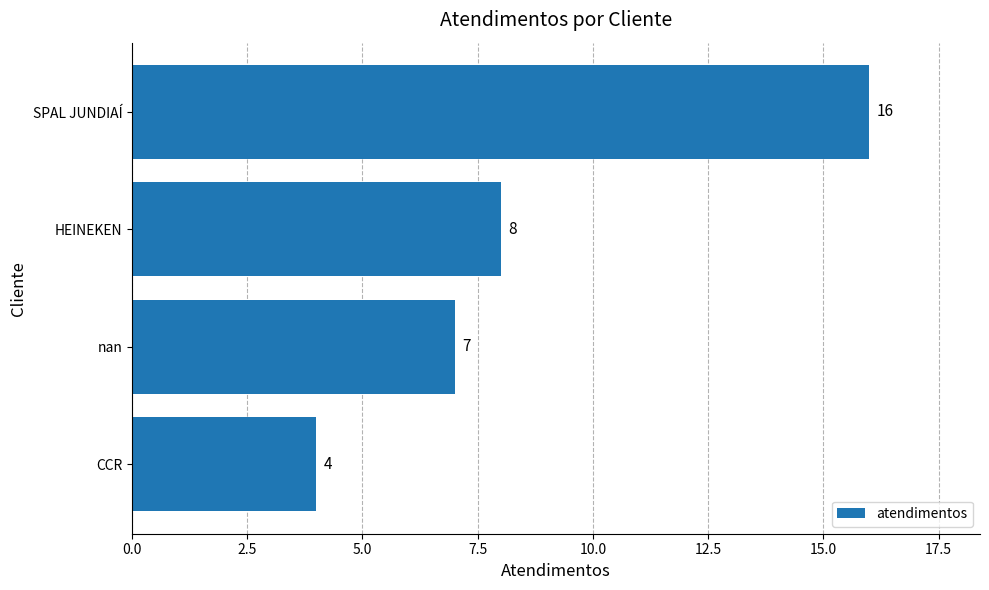

What is the change in value from nan to HEINEKEN?

+1